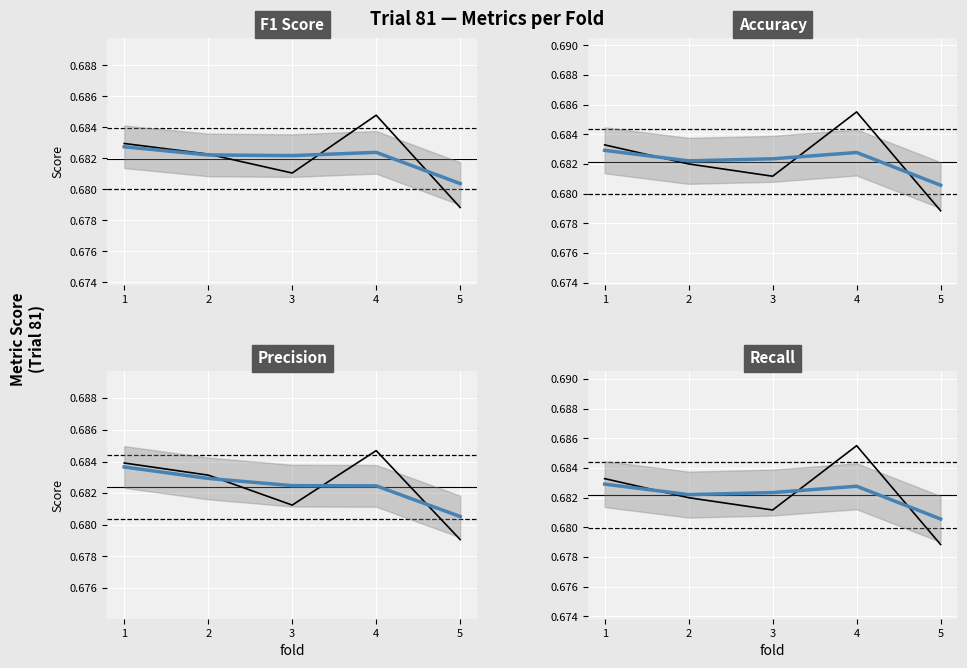

What is the minimum value shown in the chart?

0.7